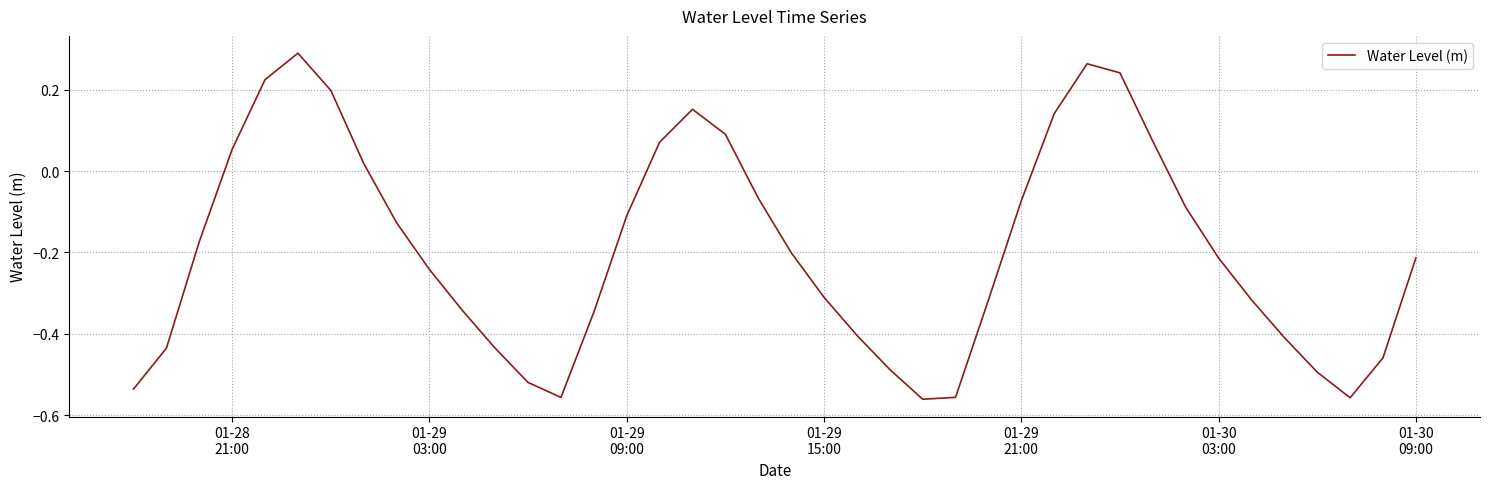

What is the difference between the maximum and minimum values?

0.9